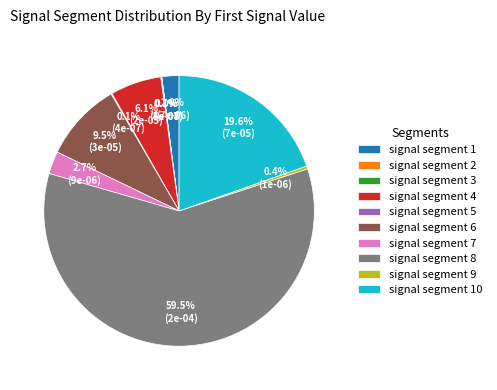

What is the largest slice in the pie chart?

signal segment 8